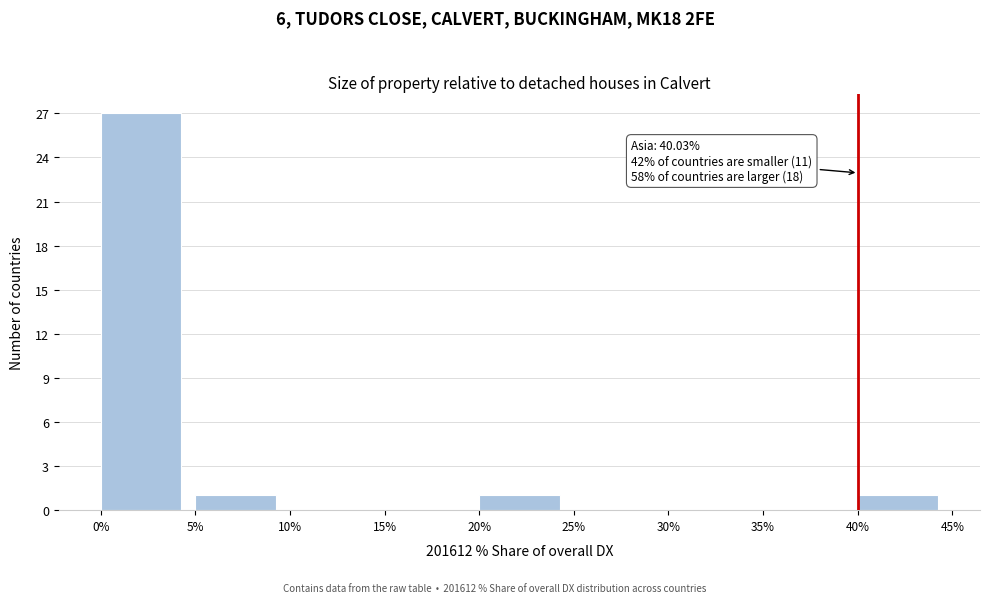

Over which range of the x-axis is the bar tallest?

0% to 5%